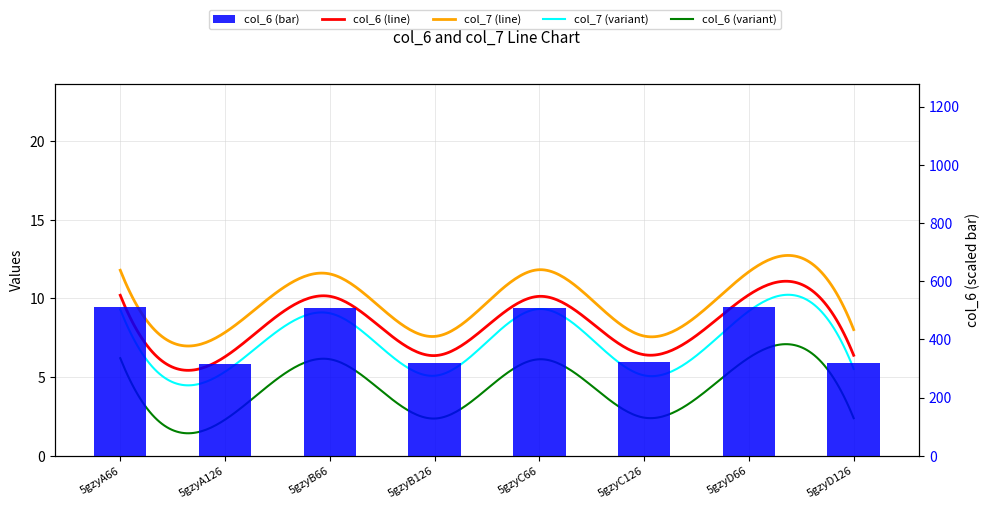

What is the label of the 6th bar from the right?

5gzyB66